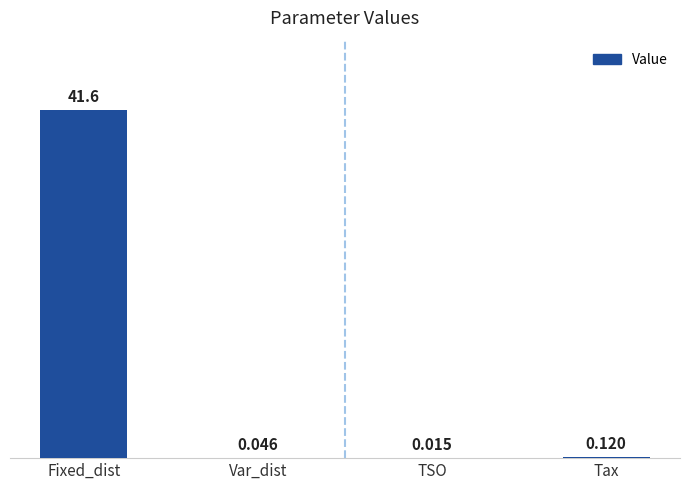

Between TSO and Fixed_dist, which is larger?

Fixed_dist